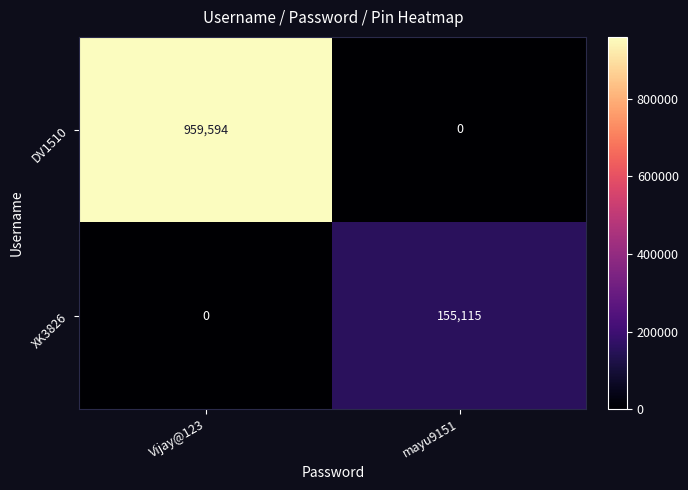

What is the sum of all DV1510 values?

959594